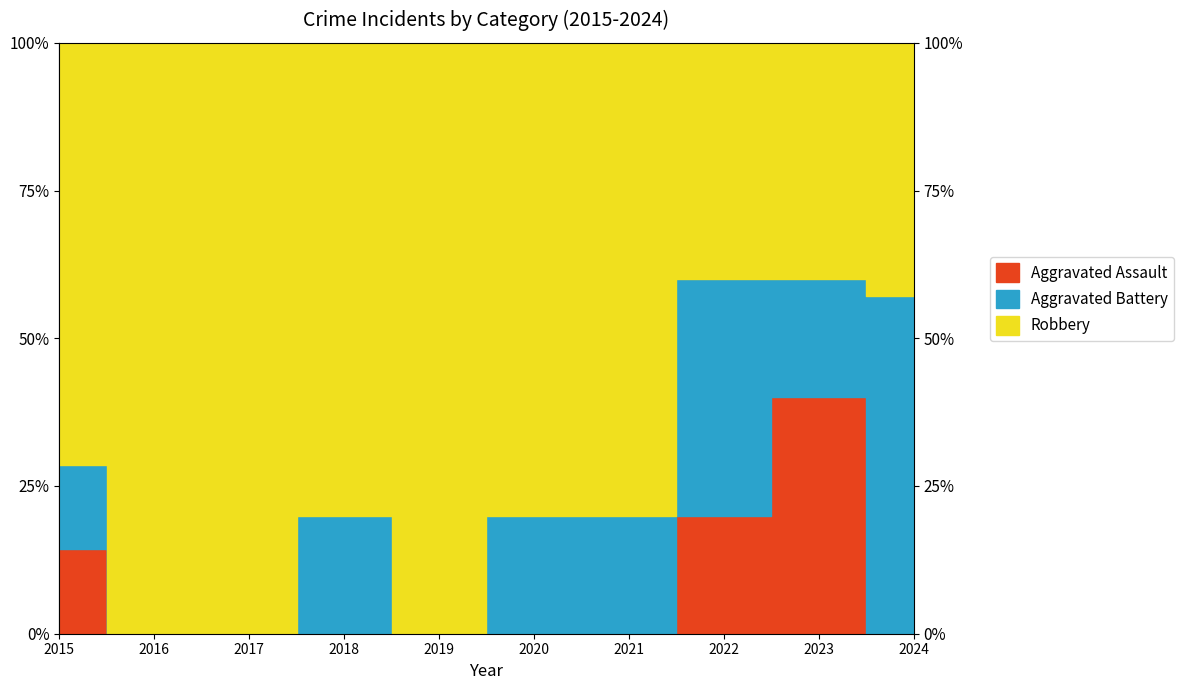

After their last crossing, which series has the higher values: Robbery or Aggravated Battery?

Aggravated Battery